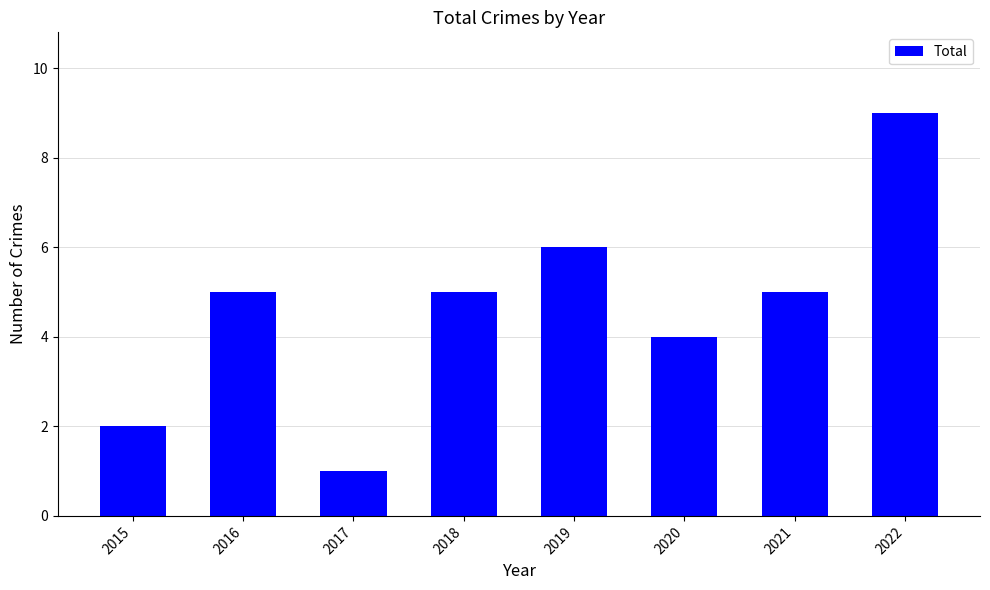

What is the difference between the second highest and minimum values?

5